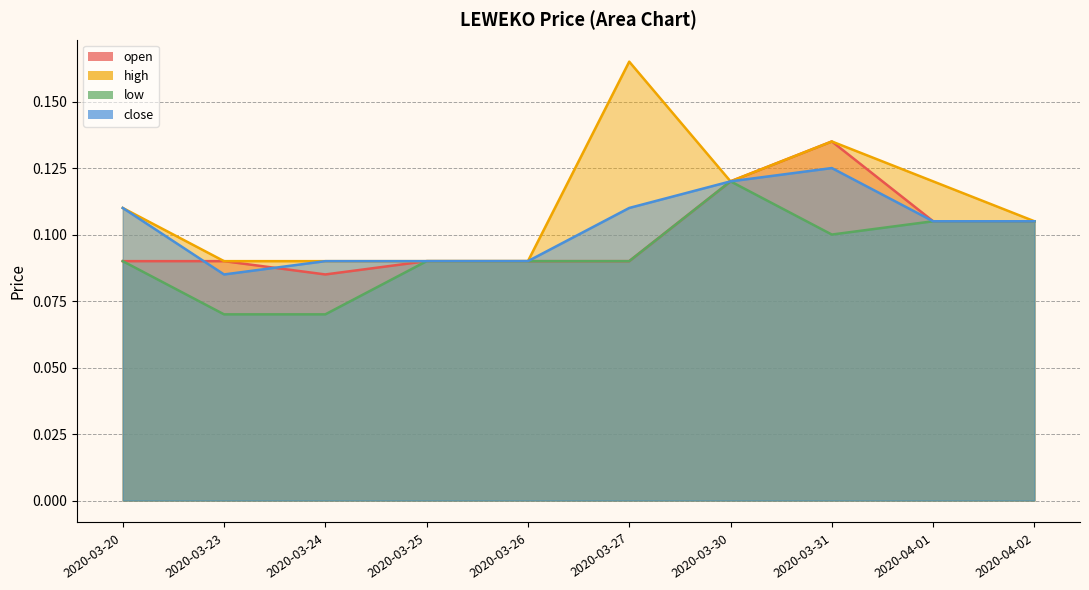

True or false: open and close intersect in this chart.

True